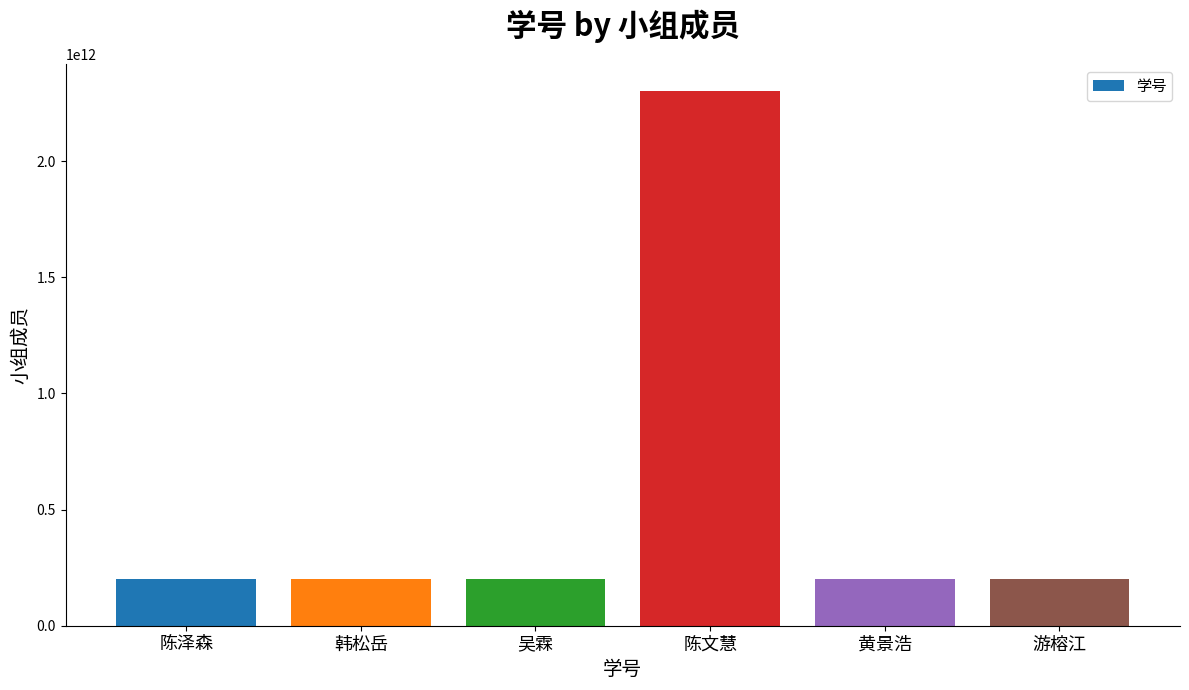

What is the label of the 6th bar from the right?

陈泽森